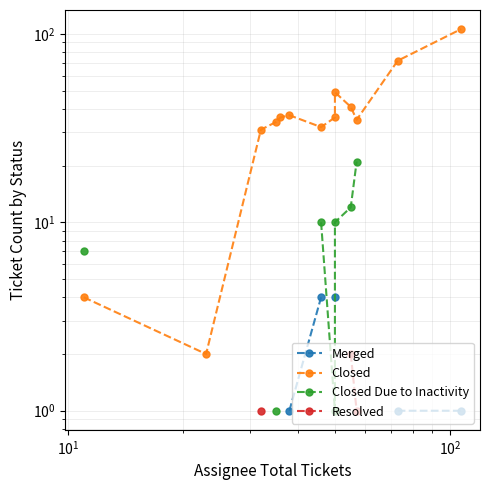

What is the difference between the maximum and minimum values in the Closed Due to Inactivity series?

20.0